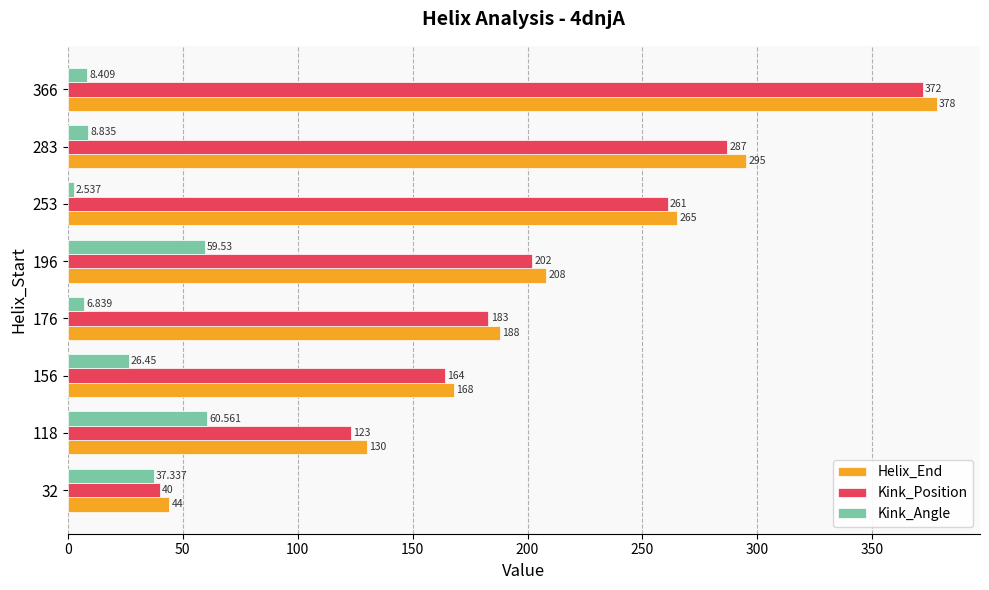

At which label is Kink_Angle closest to 31?

156